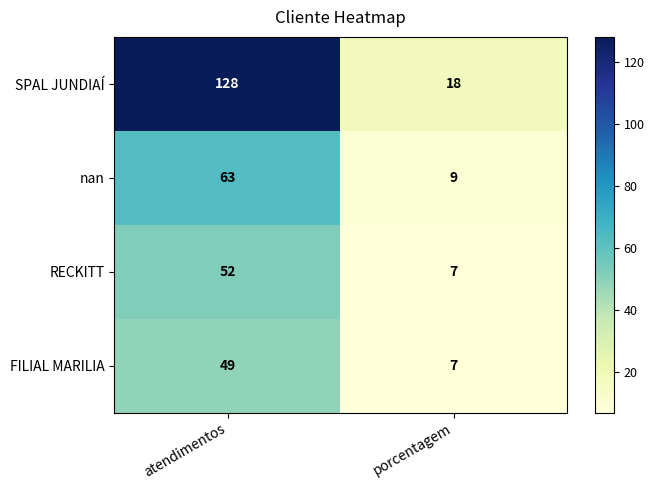

How many distinct data groups are displayed?

4